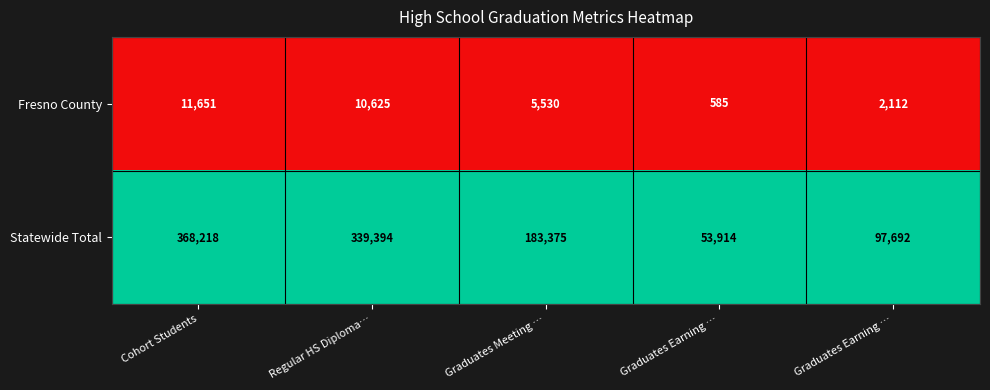

Which has a higher value, Cohort Students or Regular HS Diploma…?

Cohort Students